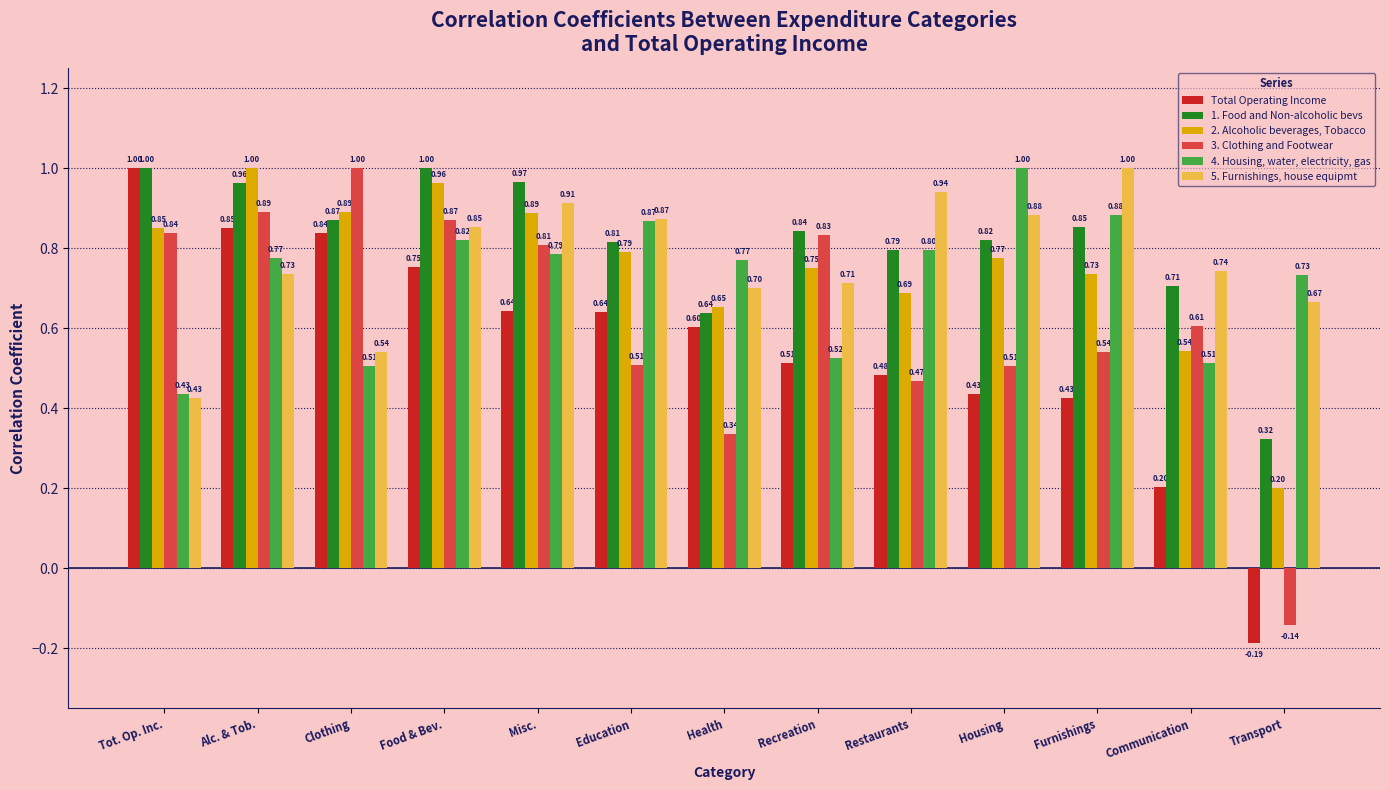

What is the highest value of the 4. Housing, water, electricity, gas series?

1.0